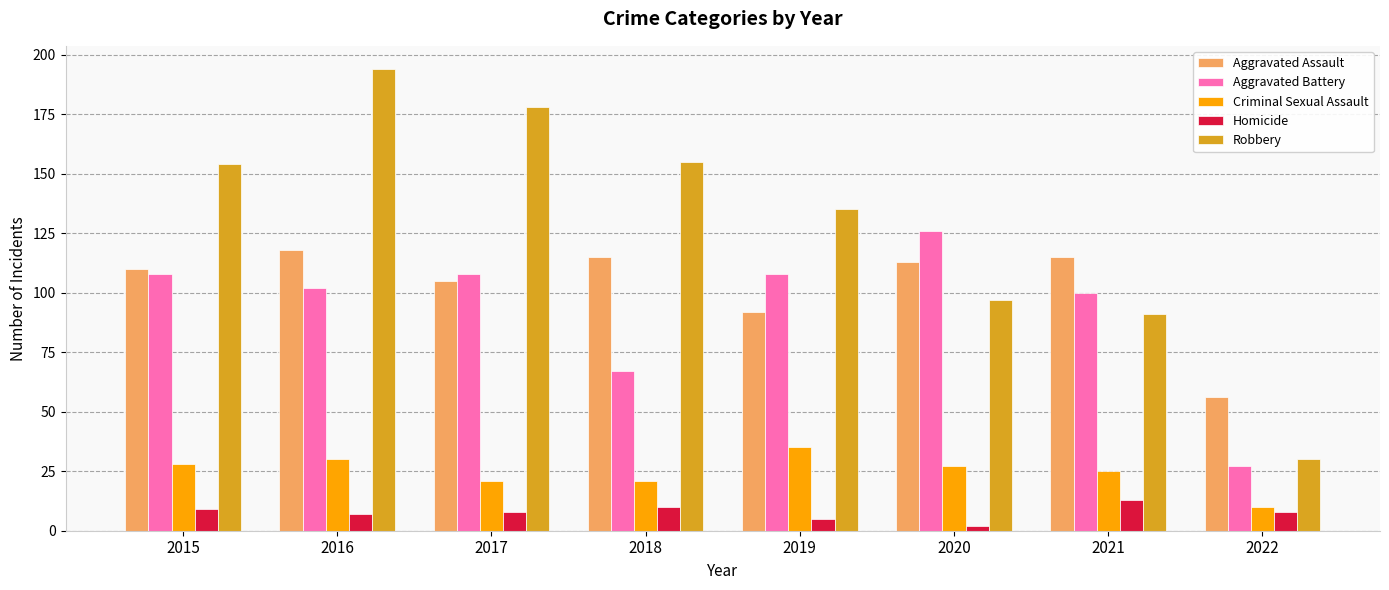

How many values in the Criminal Sexual Assault series are below 27?

4